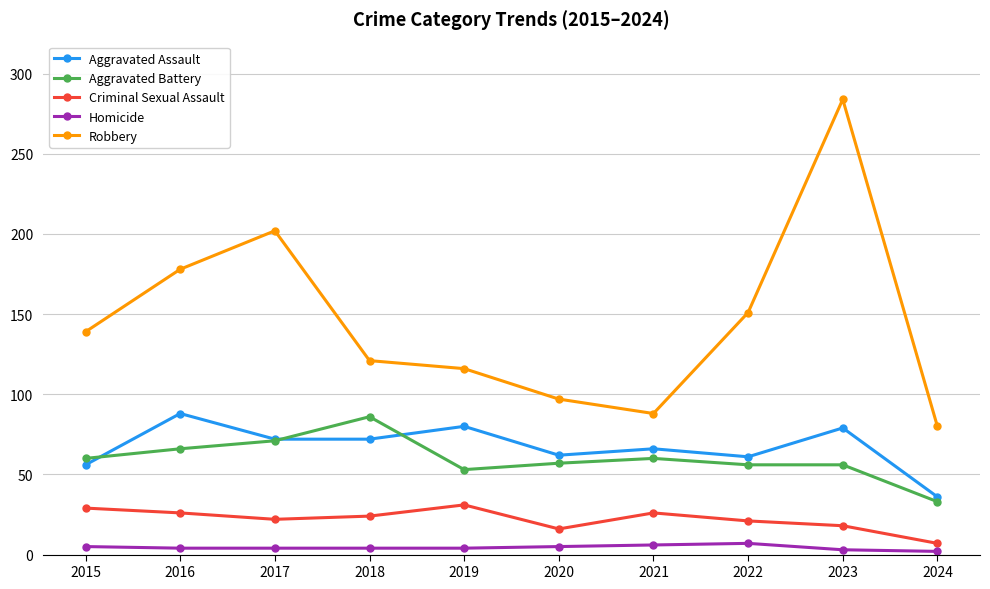

Is it true that Homicide equals 4 at 2016?

True